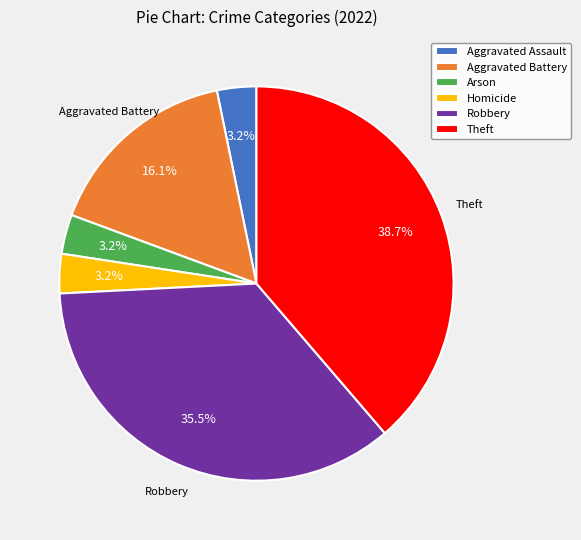

Do Arson and Aggravated Battery together represent more than half of the pie?

No